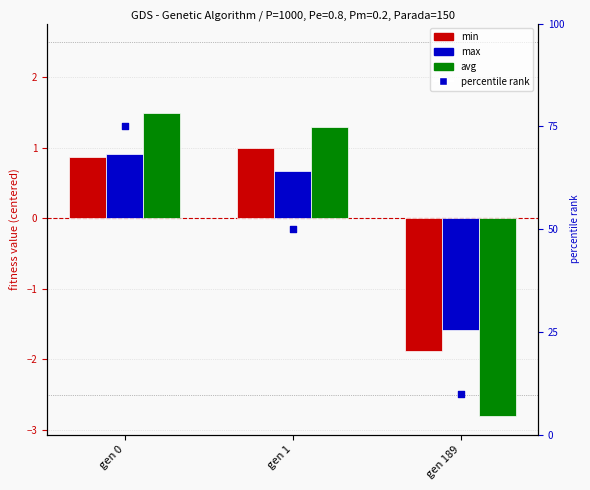

Which series has the largest total across all categories?

avg